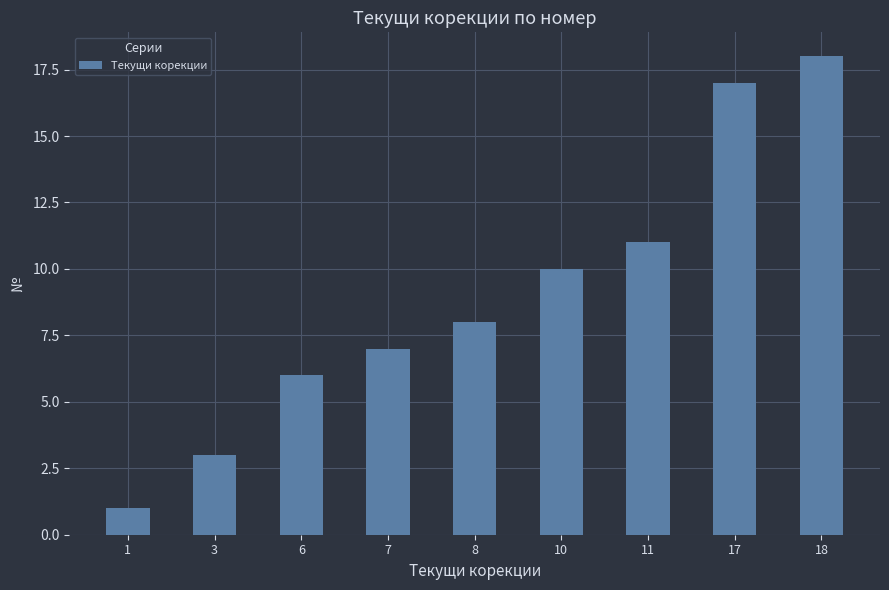

What is the difference between the maximum and minimum values?

17